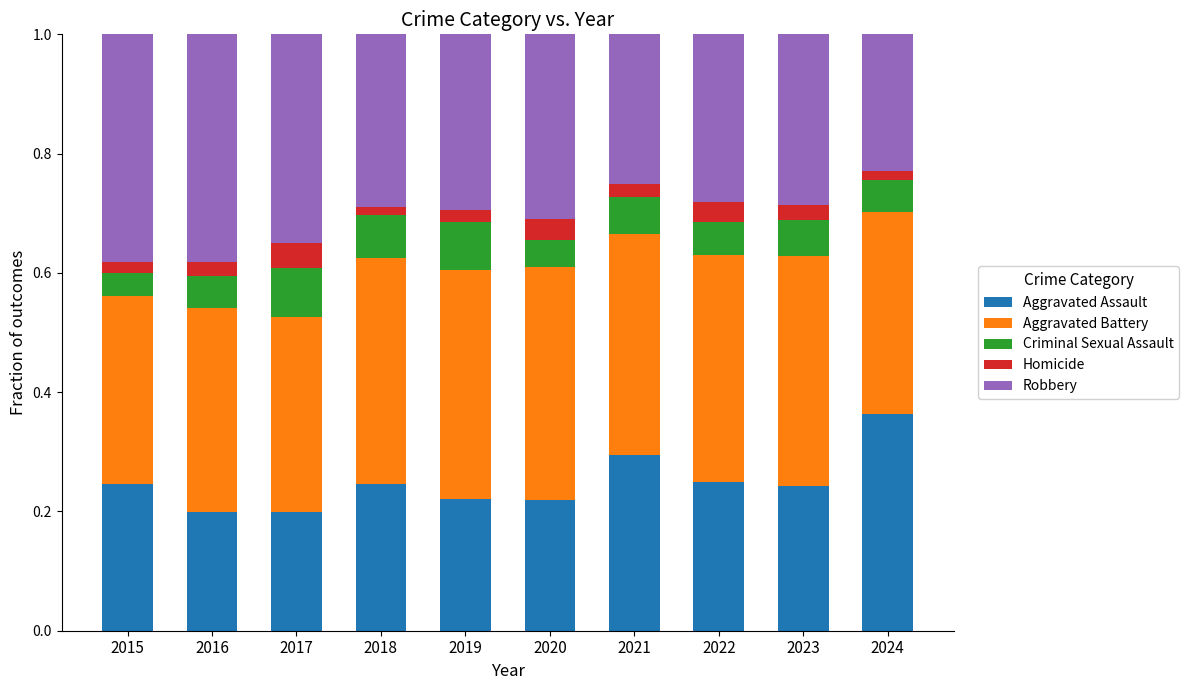

Which category has the highest value in the Aggravated Assault series?

2024